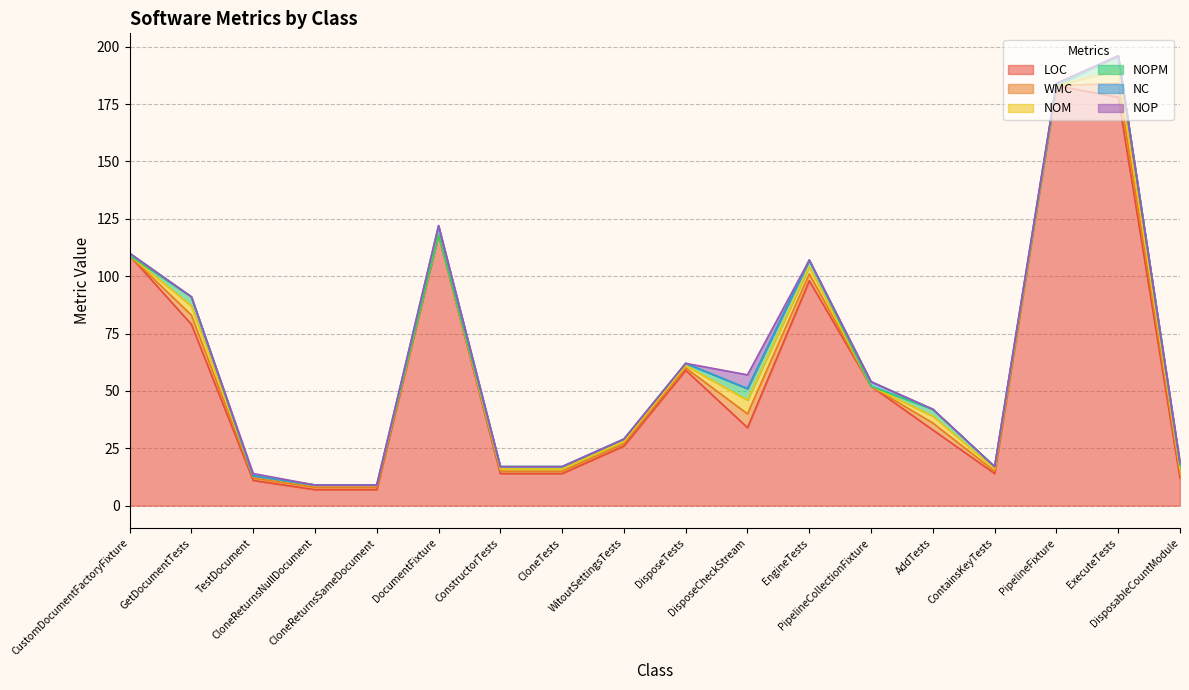

Where is the first local maximum for NOM?

GetDocumentTests